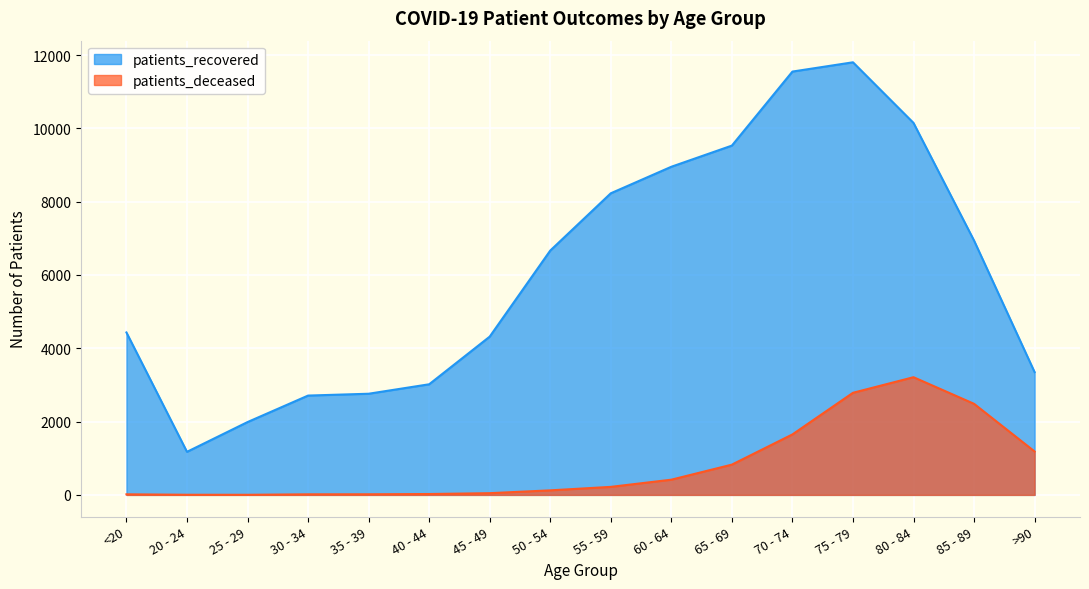

What is the total value across all series at 25 - 29?

1990